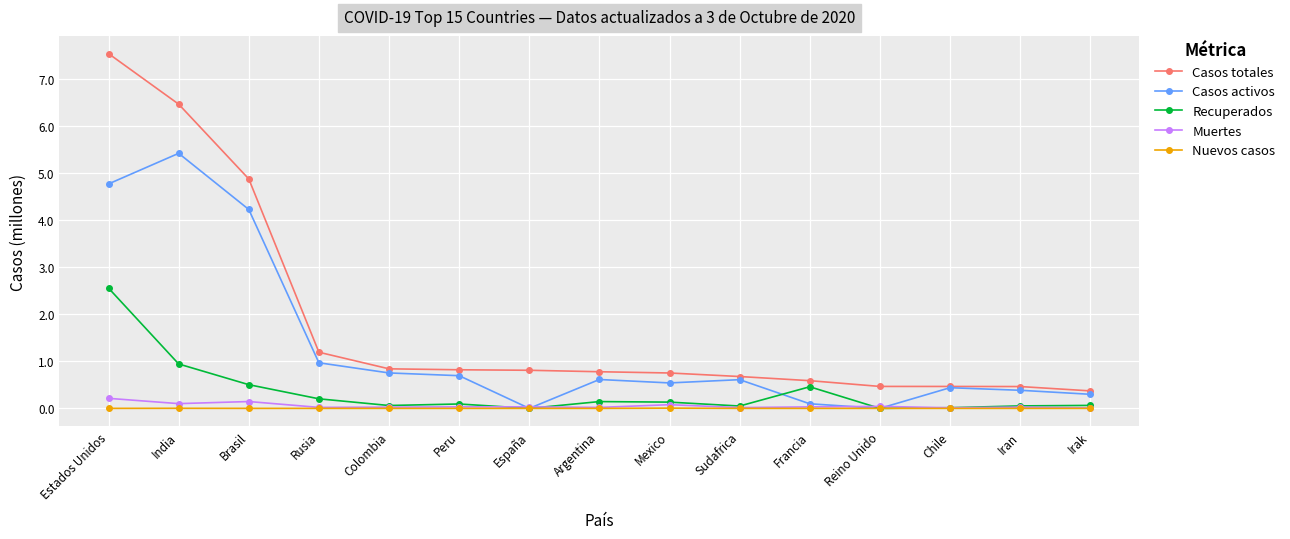

Between Brasil and Francia, which series saw the biggest shift?

Casos totales